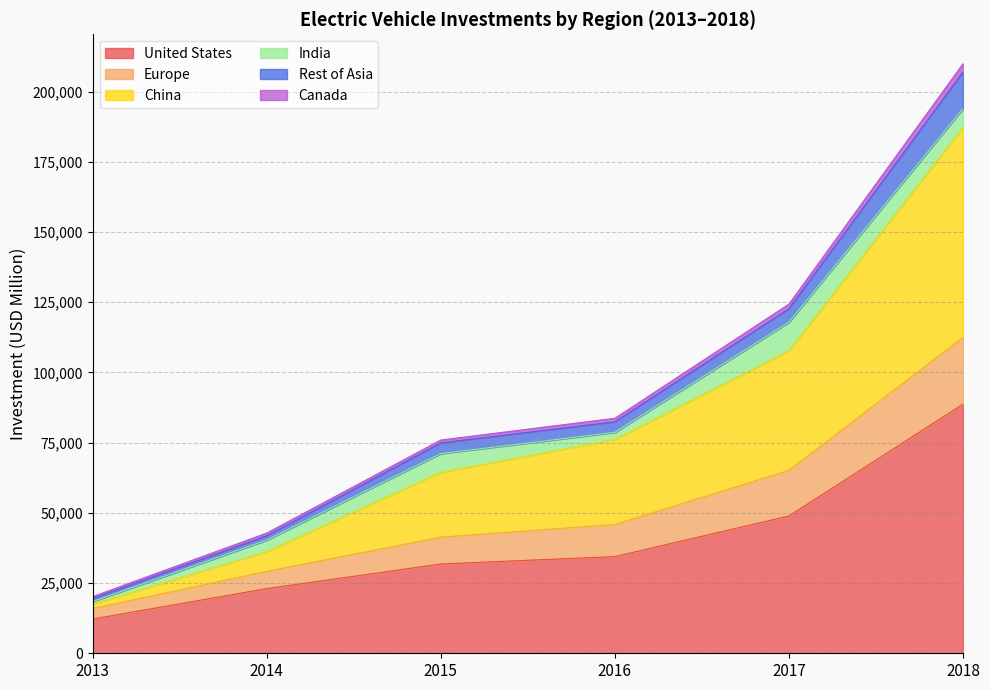

True or false: Canada and Europe cross at least once.

False